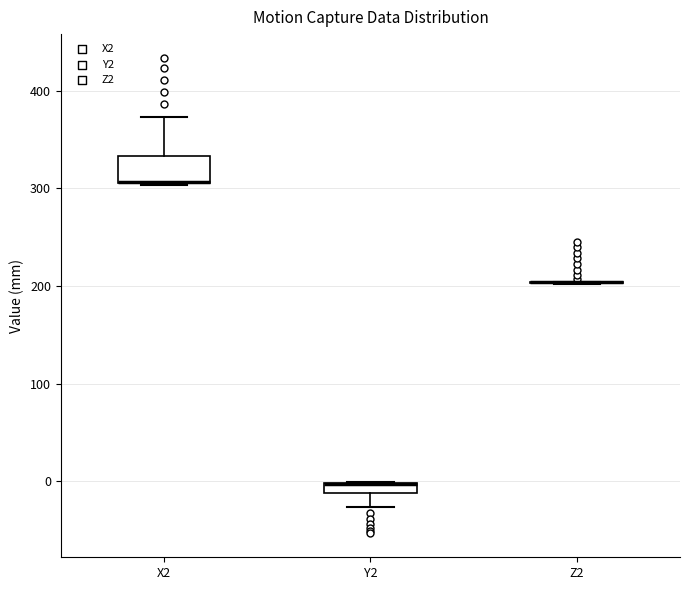

Comparing the boxes themselves (not the whiskers), which one is the tallest?

X2